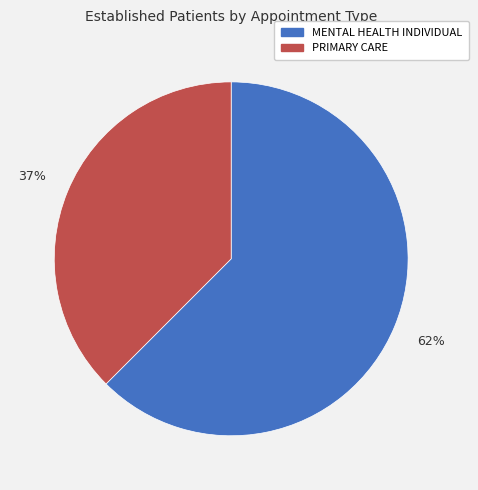

Is there any slice that represents more than half of the pie?

Yes